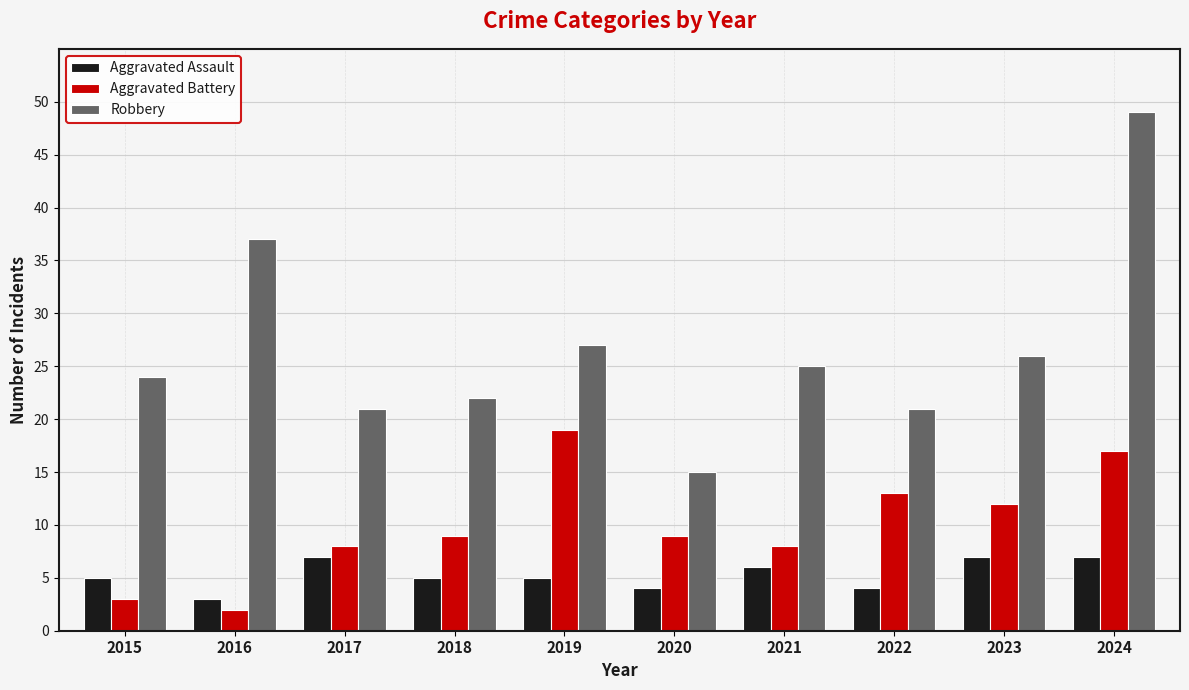

What is the sum of all Aggravated Battery values?

100